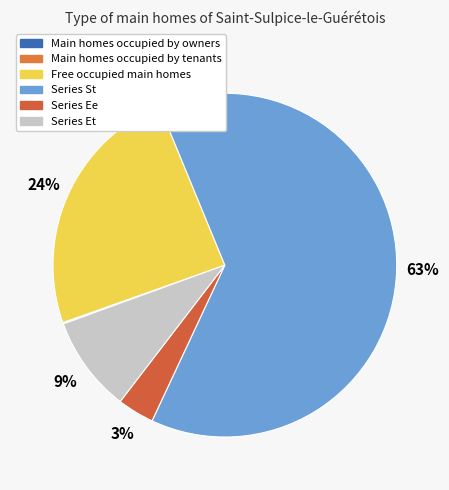

How many slices are in this pie chart?

6